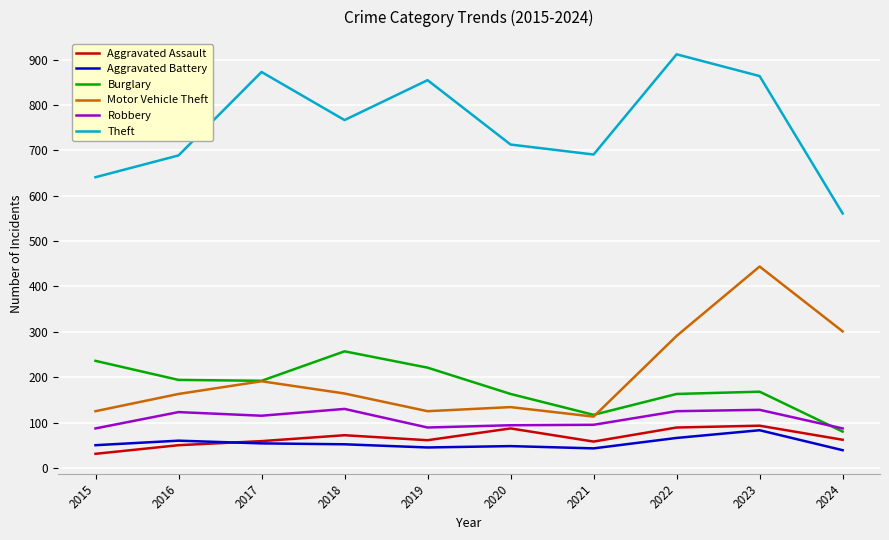

True or false: Burglary and Aggravated Battery cross at least once.

False